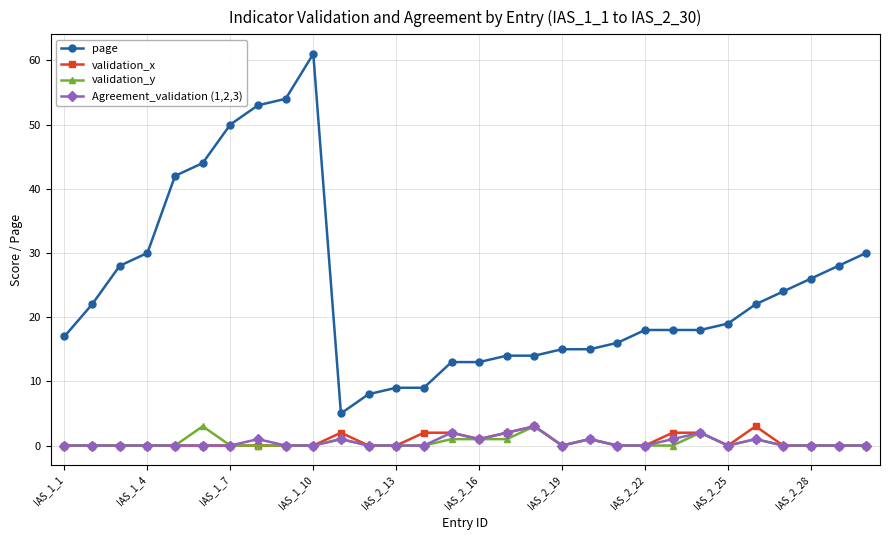

Which series has the largest range (max minus min)?

page